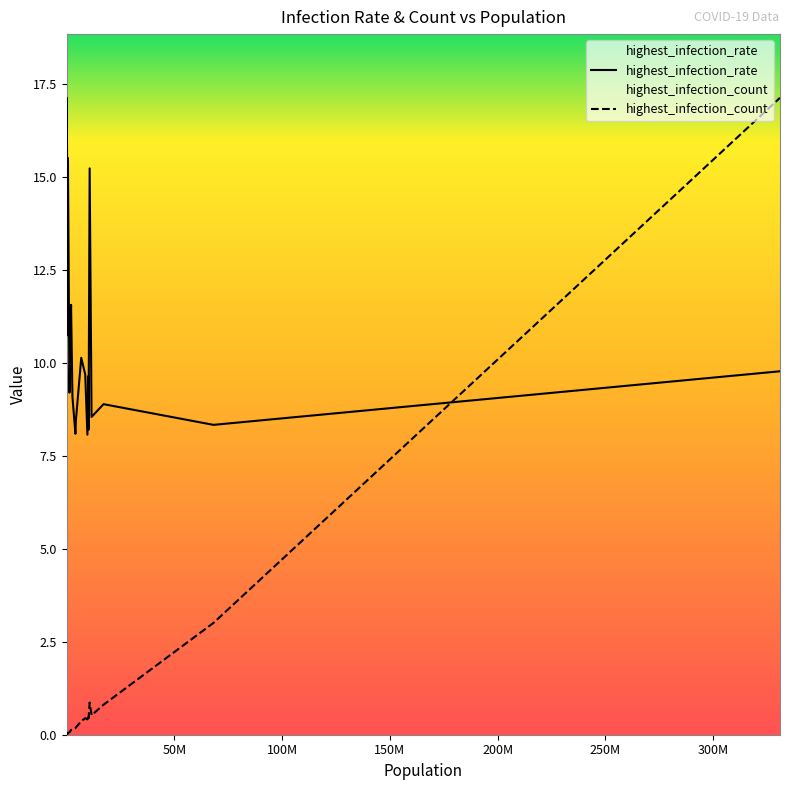

Does the chart have visible grid lines?

No